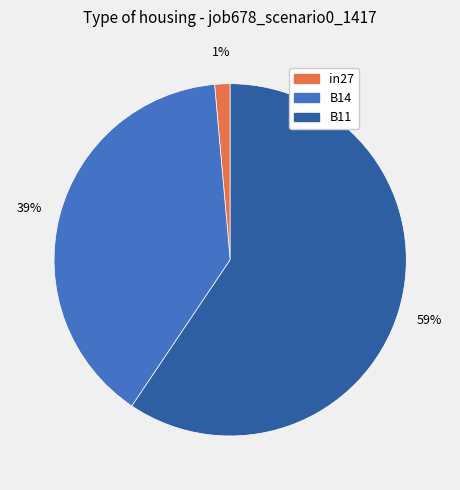

Which has a higher value, B14 or B11?

B11